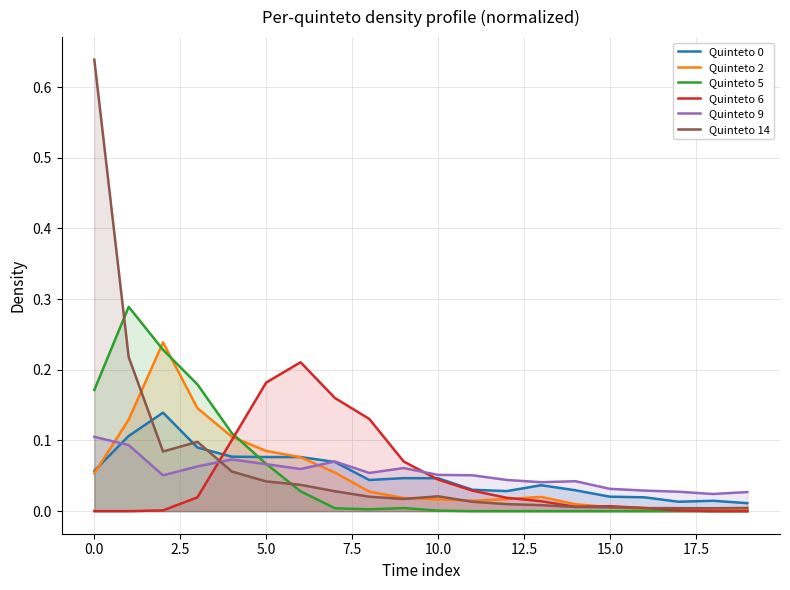

Which series has the widest spread of values?

Quinteto 14